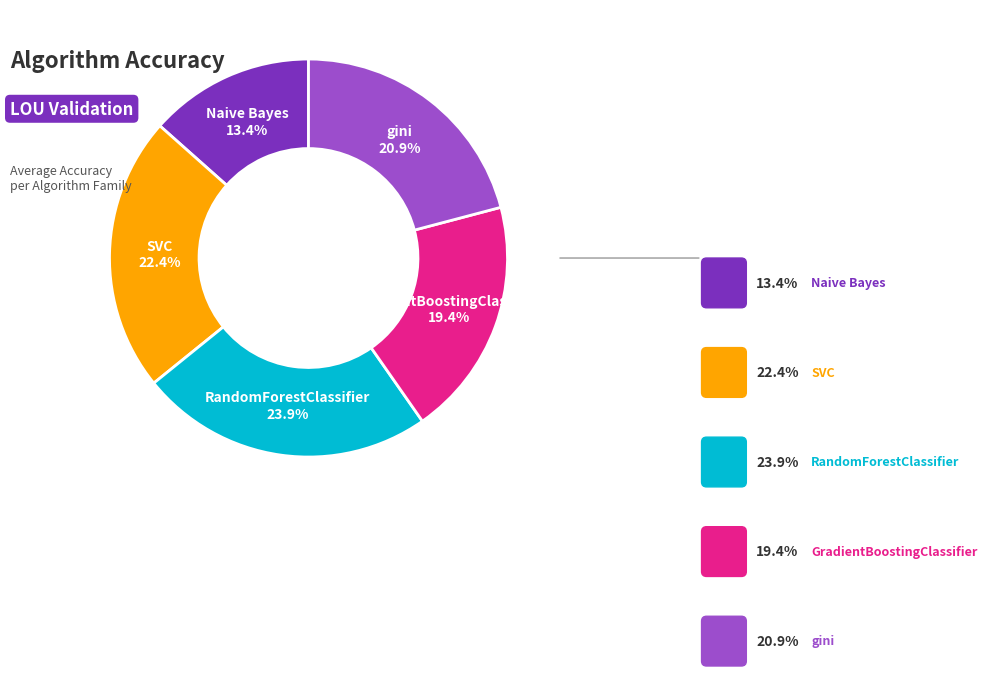

Is there a majority slice in this chart?

No